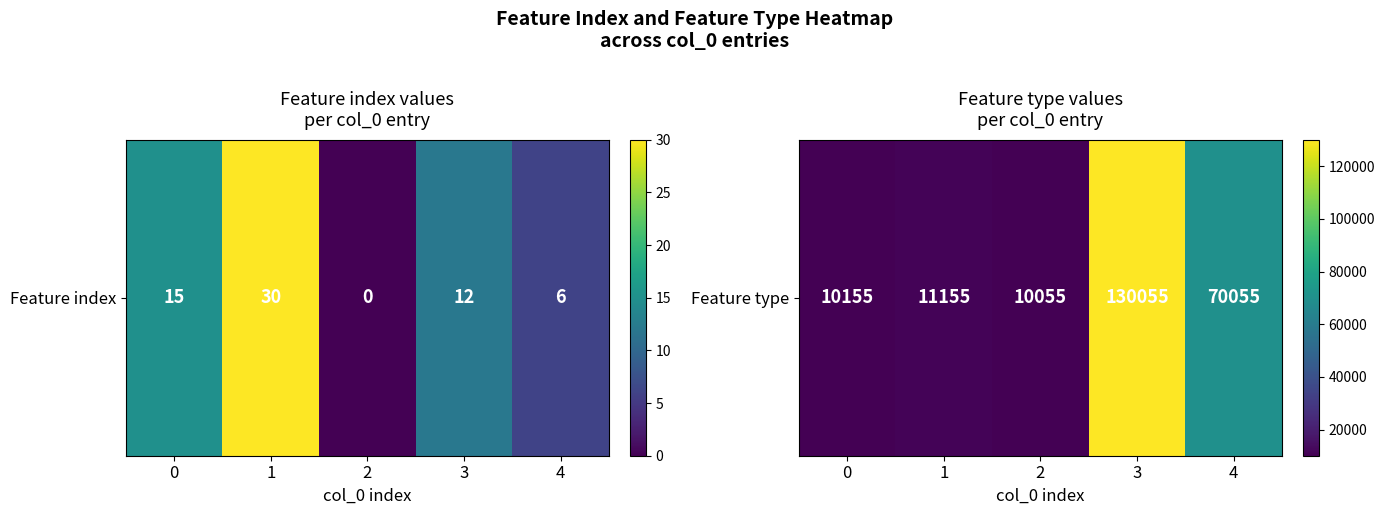

Which has a higher value, 0 or 3?

3